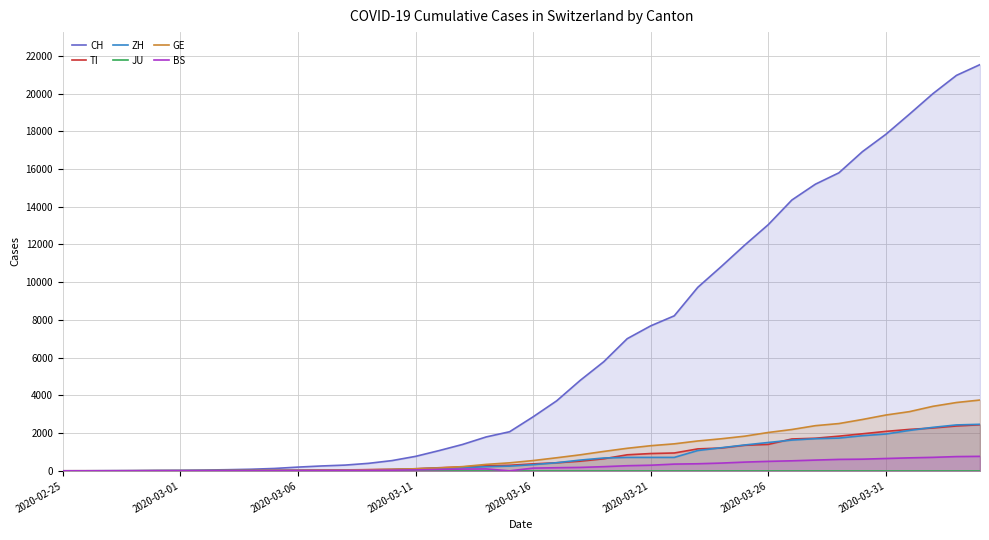

Which category has the lowest value in the ZH series?

2020-02-25